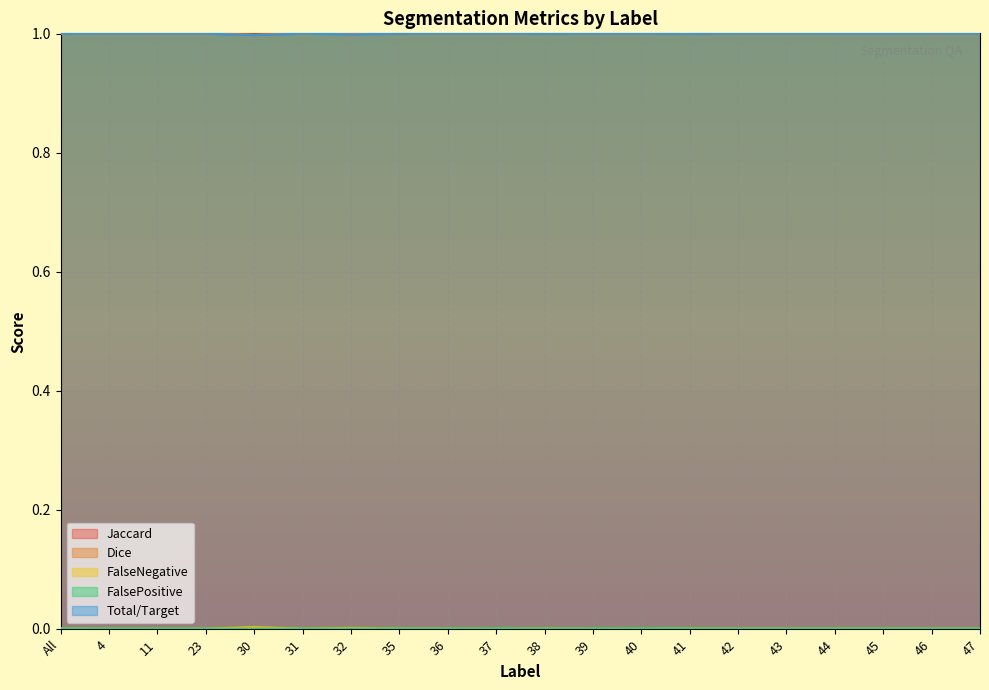

Reading right to left, transcribe all the data shown in this chart.

Jaccard: 1.0	1.0	1.0	1.0	1.0	1.0	1.0	1.0	1.0	1.0	1.0	1.0	1.0	1.0	1.0	1.0	1.0	1.0	1.0	1.0
Dice: 1.0	1.0	1.0	1.0	1.0	1.0	1.0	1.0	1.0	1.0	1.0	1.0	1.0	1.0	1.0	1.0	1.0	1.0	1.0	1.0
FalseNegative: 0.0	0.0	0.0	0.0	0.0	0.0	0.0	0.0	0.0	0.0	0.0	0.0	0.0	0.0	0.0	0.0	0.0	0.0	0.0	0.0
FalsePositive: 0.0	0.0	0.0	0.0	0.0	0.0	0.0	0.0	0.0	0.0	0.0	0.0	0.0	0.0	0.0	0.0	0.0	0.0	0.0	0.0
Total/Target: 1.0	1.0	1.0	1.0	1.0	1.0	1.0	1.0	1.0	1.0	1.0	1.0	1.0	1.0	1.0	1.0	1.0	1.0	1.0	1.0